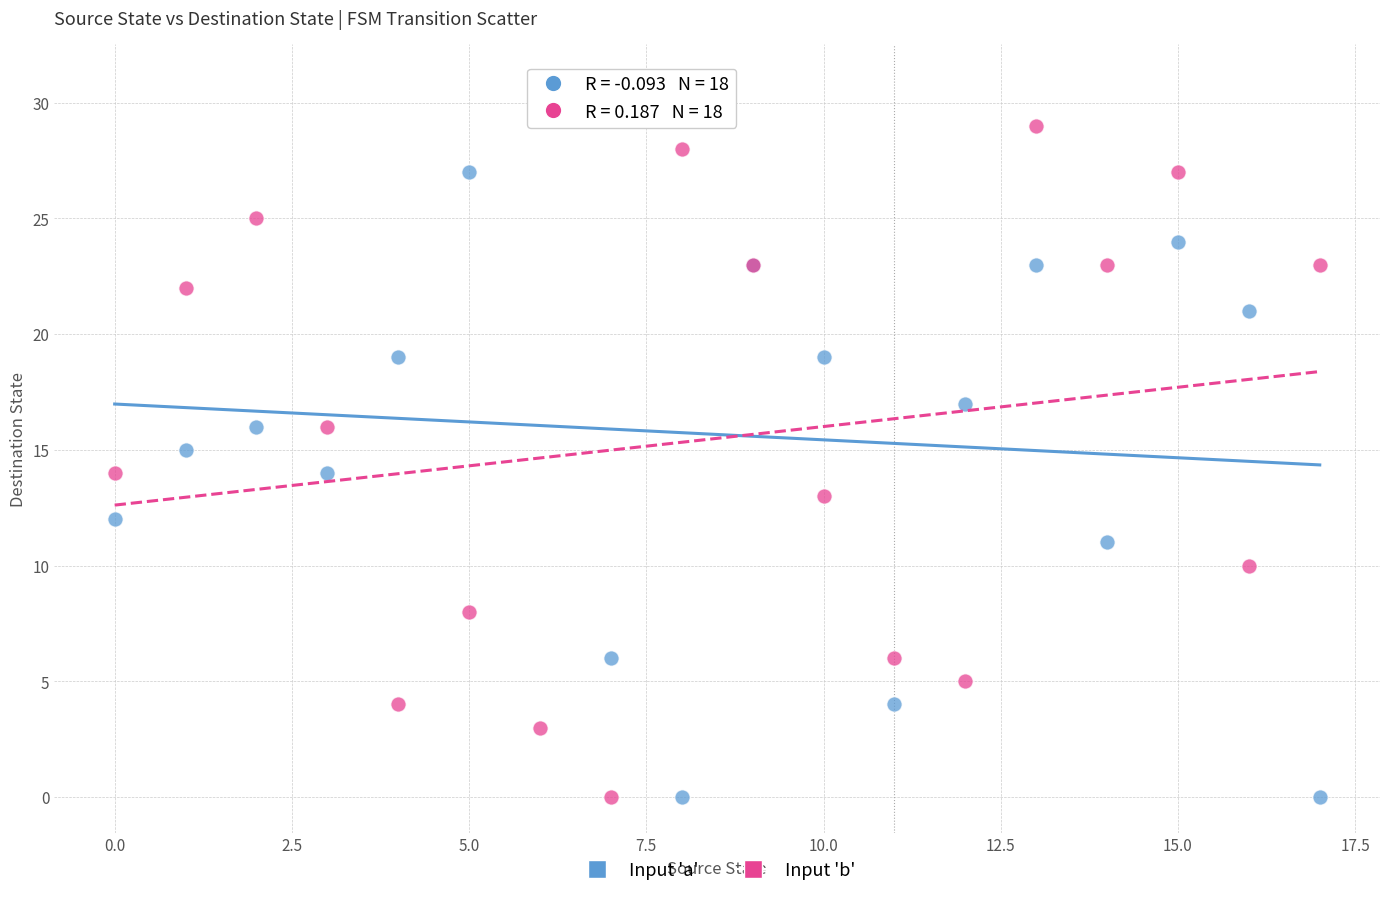

Which series contains the highest Y value?

Input 'a'